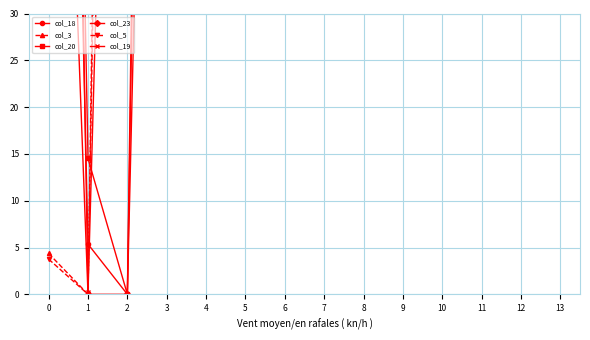

What is the maximum value shown in the chart?

314.2